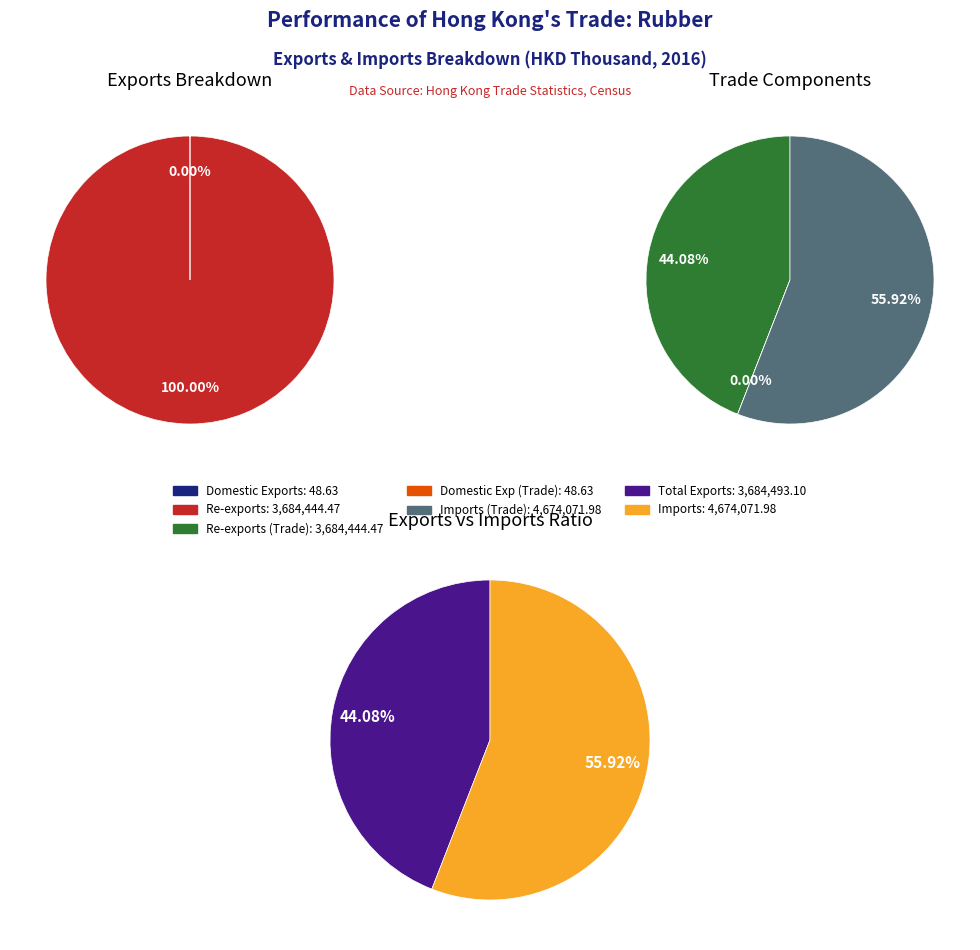

What is the majority slice?

Imports